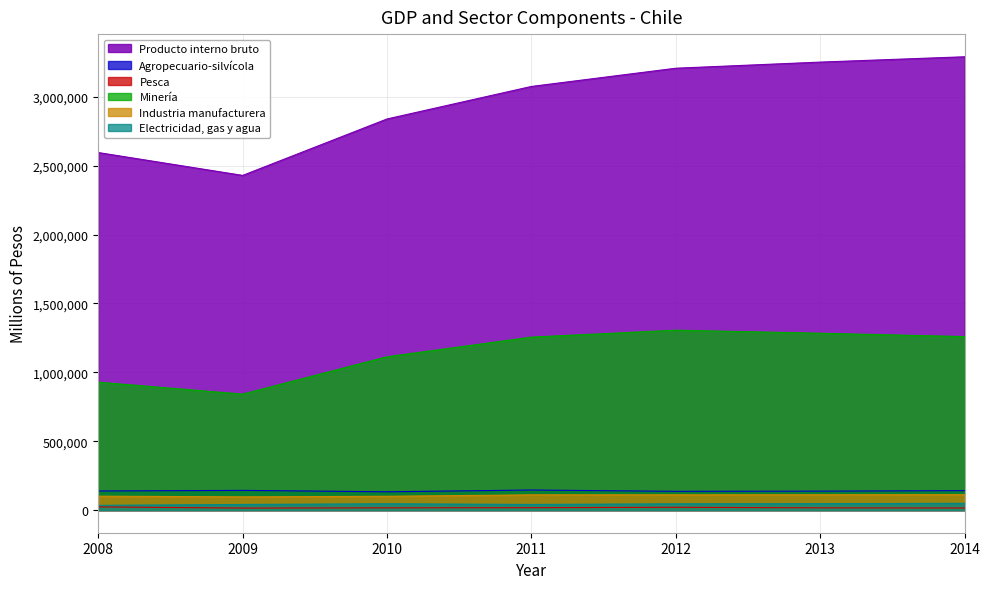

Is it true that Electricidad, gas y agua equals 78505 at 2013?

False